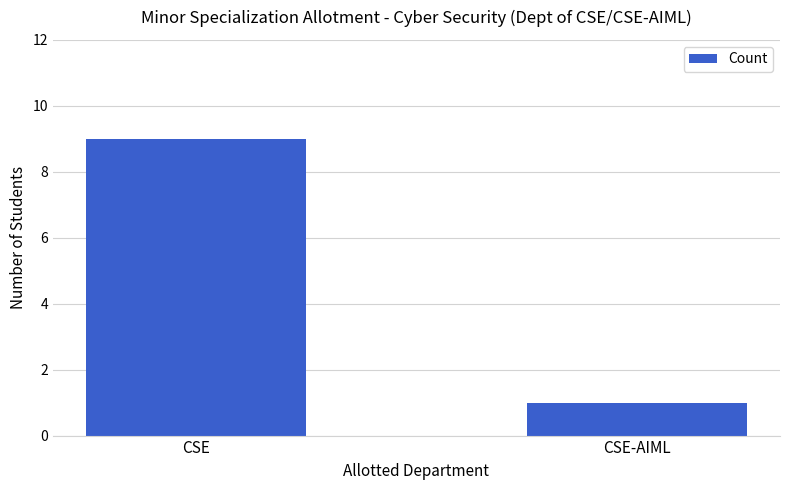

How many distinct data groups are displayed?

1